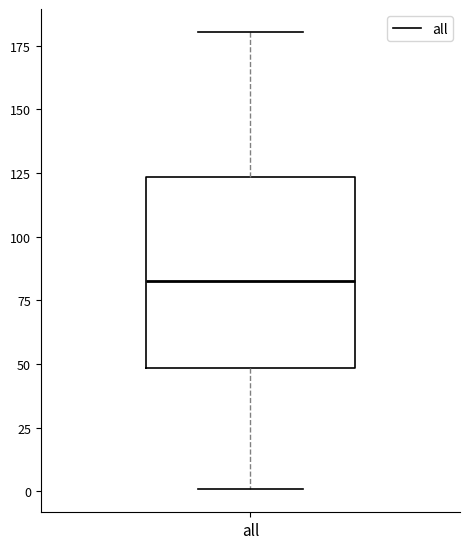

Read this box plot against the y-axis: the position of the median line, the range covered by the box, and the ends of both whiskers. The values are not printed on the chart, so give them approximately, as read against the axis.

median 85, box 50 to 125, whiskers 0 to 180